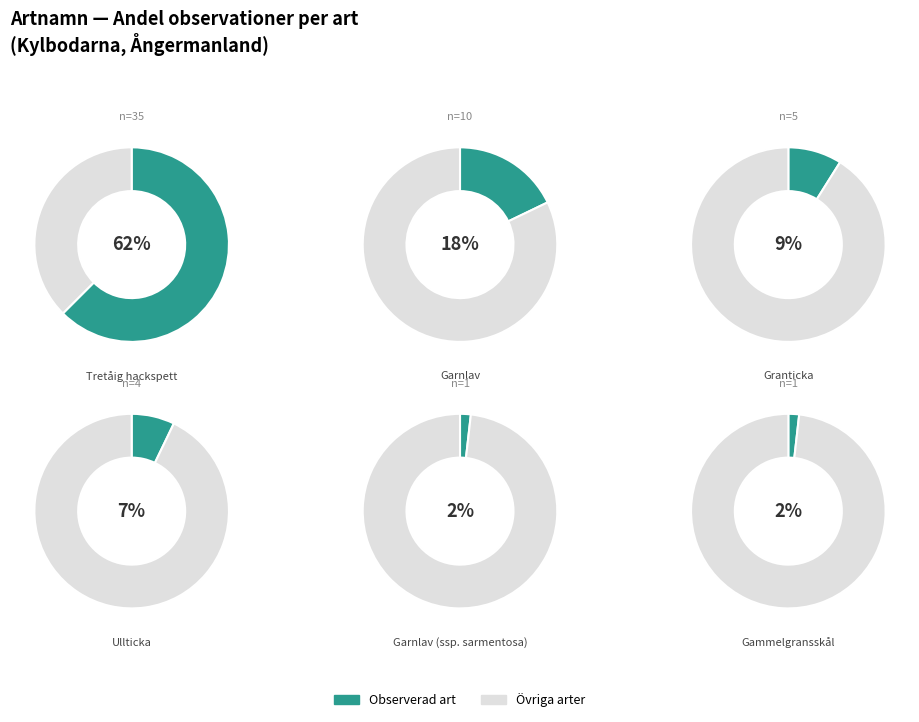

What percentage is NOT represented by Ullticka?

92.9%